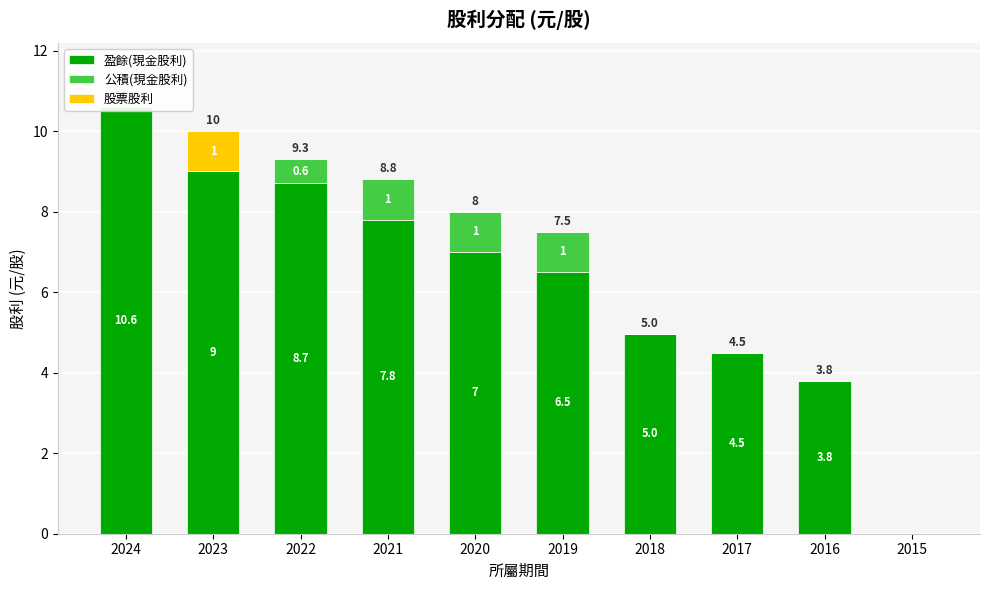

Count the number of data series in this chart.

3